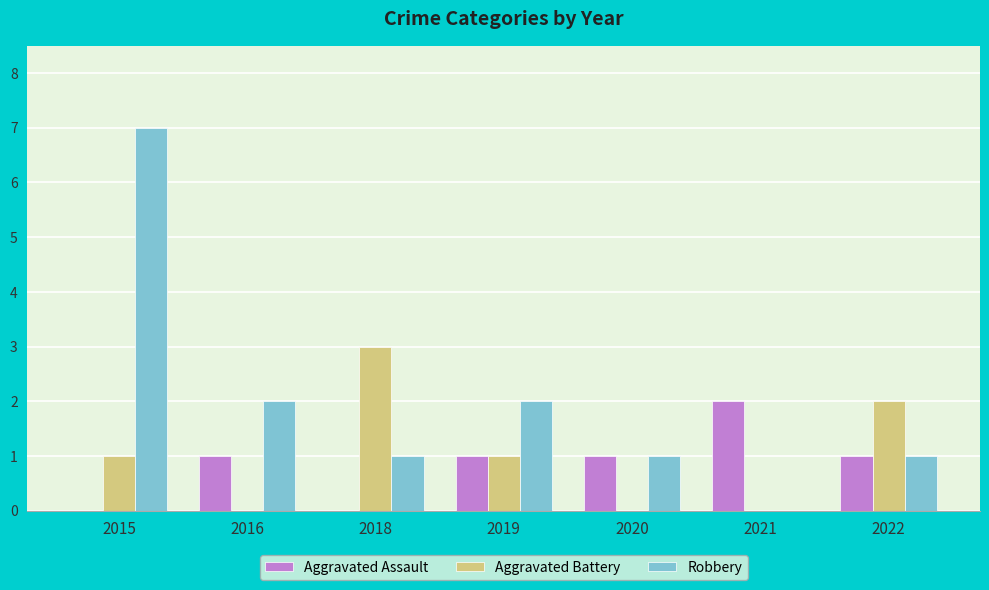

Reading right to left, transcribe all the data shown in this chart.

Aggravated Assault: 2022=1	2021=2	2020=1	2019=1	2018=0	2016=1	2015=0
Aggravated Battery: 2022=2	2021=0	2020=0	2019=1	2018=3	2016=0	2015=1
Robbery: 2022=1	2021=0	2020=1	2019=2	2018=1	2016=2	2015=7